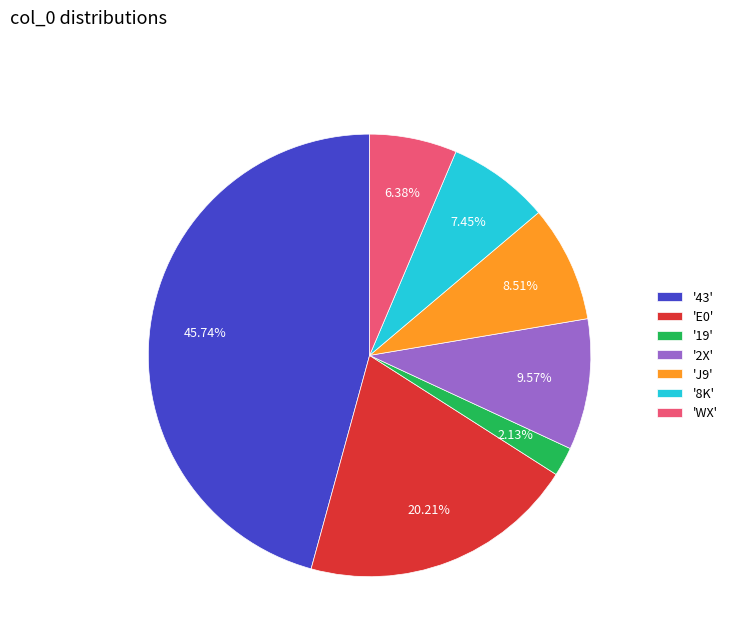

Approximately how many times larger is the value at 'J9' compared to '19'?

4.0